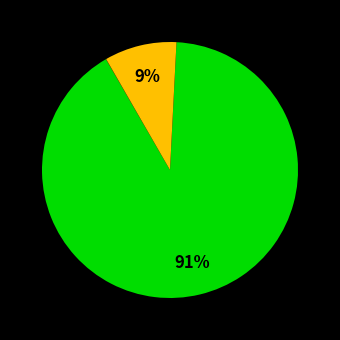

Is there any slice that represents more than half of the pie?

Yes